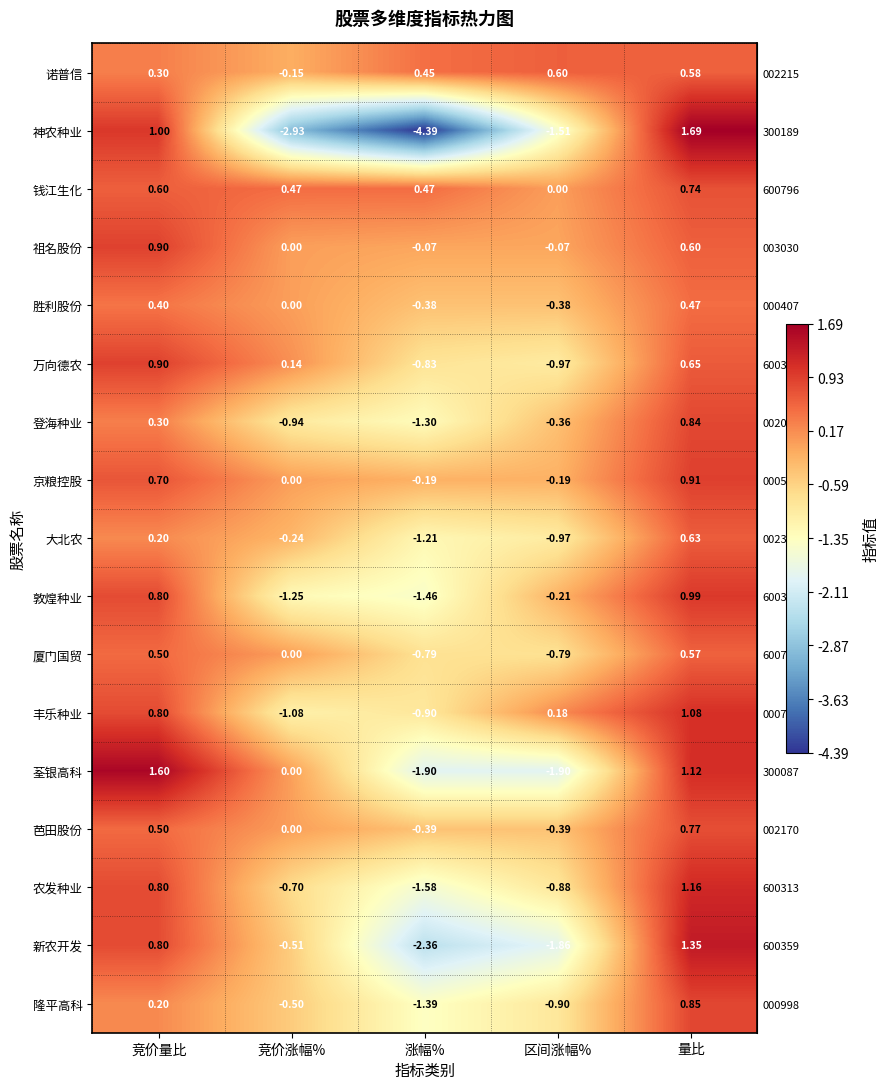

List the labels in order of 敦煌种业 value, largest first.

量比, 竞价量比, 区间涨幅%, 竞价涨幅%, 涨幅%